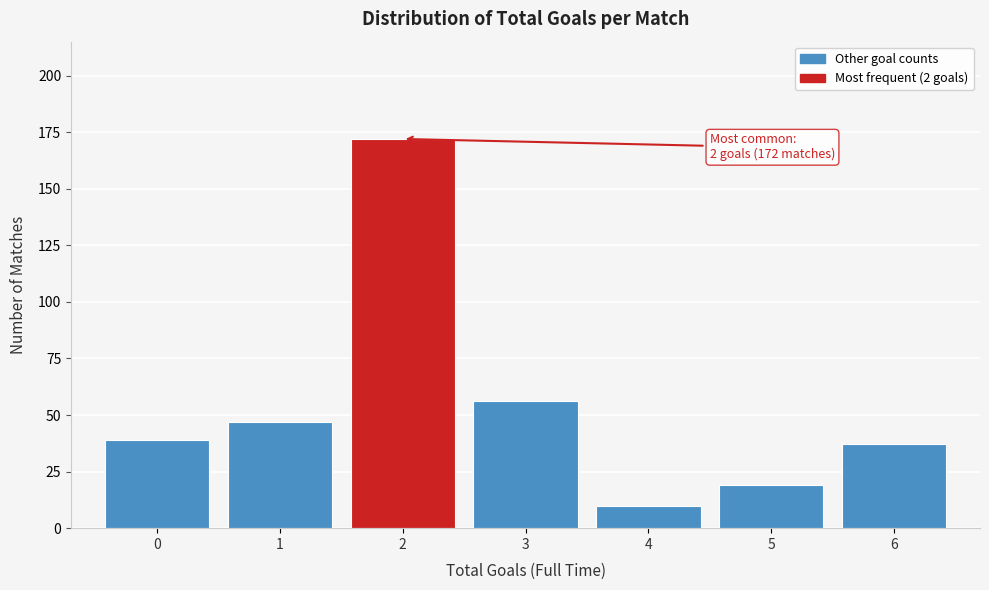

Over which range of the x-axis is the bar tallest?

1.5 to 2.5